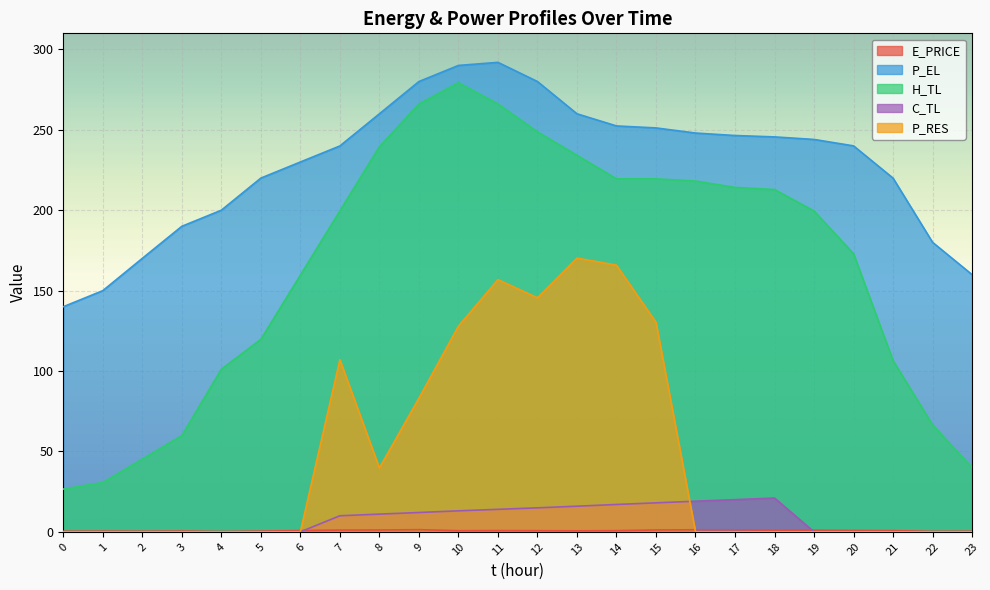

Where does the P_EL series first go above 244?

8